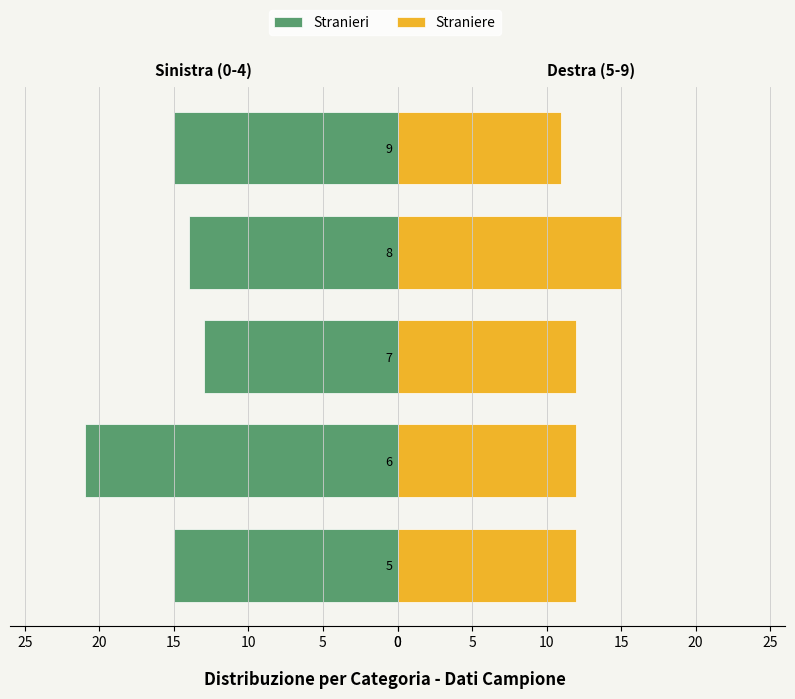

What is the value of the Stranieri bar at the 3rd from the left?

13